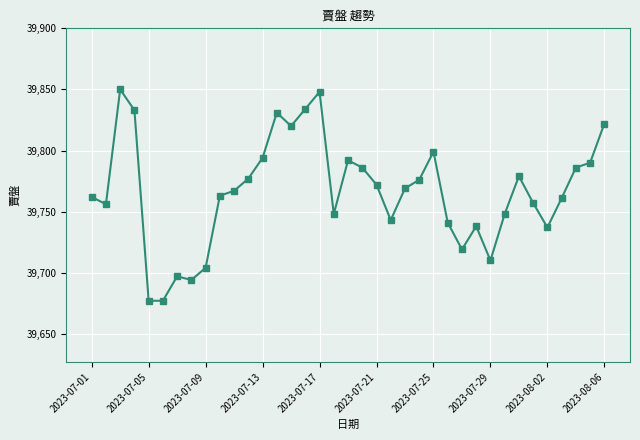

What is the sum of all values?

1471357